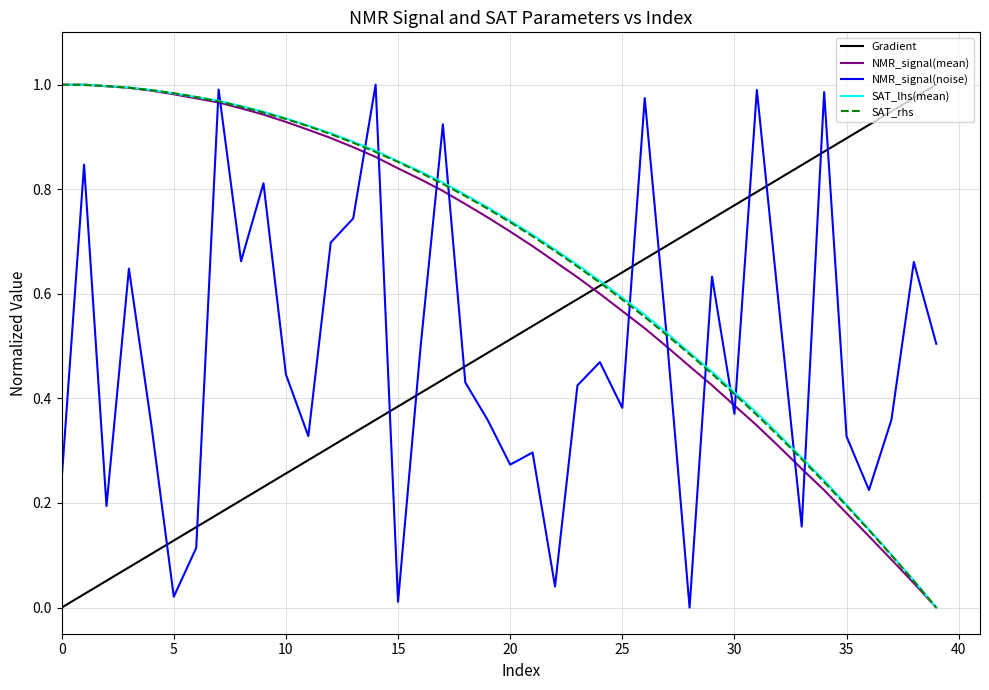

True or false: NMR_signal(mean) and Gradient intersect in this chart.

True